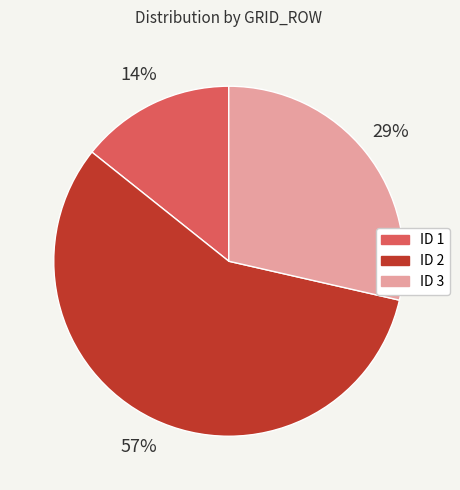

How many segments does this pie chart have?

3